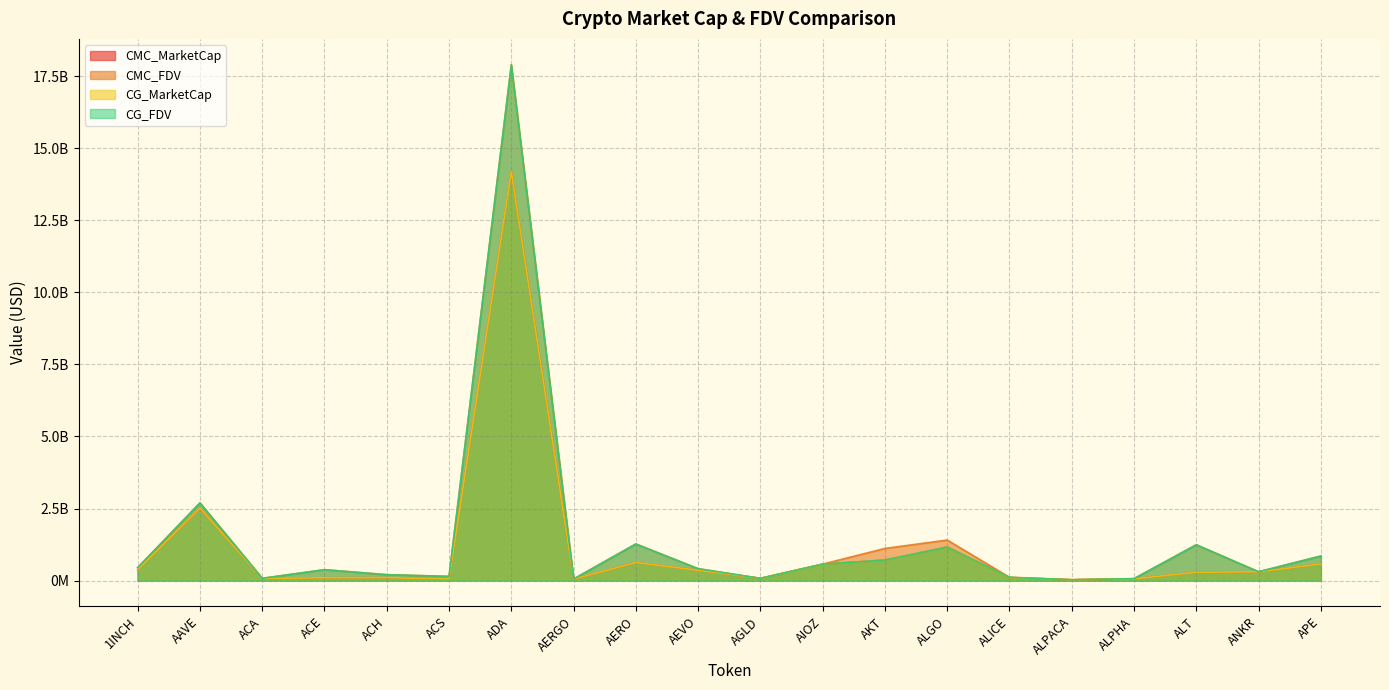

Rank the categories by CMC_FDV value from highest to lowest.

ADA, AAVE, ALGO, AERO, ALT, AKT, APE, AIOZ, 1INCH, AEVO, ACE, ANKR, ACH, ACS, ALICE, ACA, AGLD, ALPHA, AERGO, ALPACA